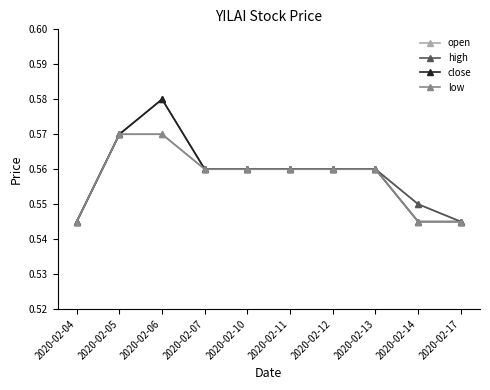

The low series shows 0.3 at 2020-02-14. True or false?

False